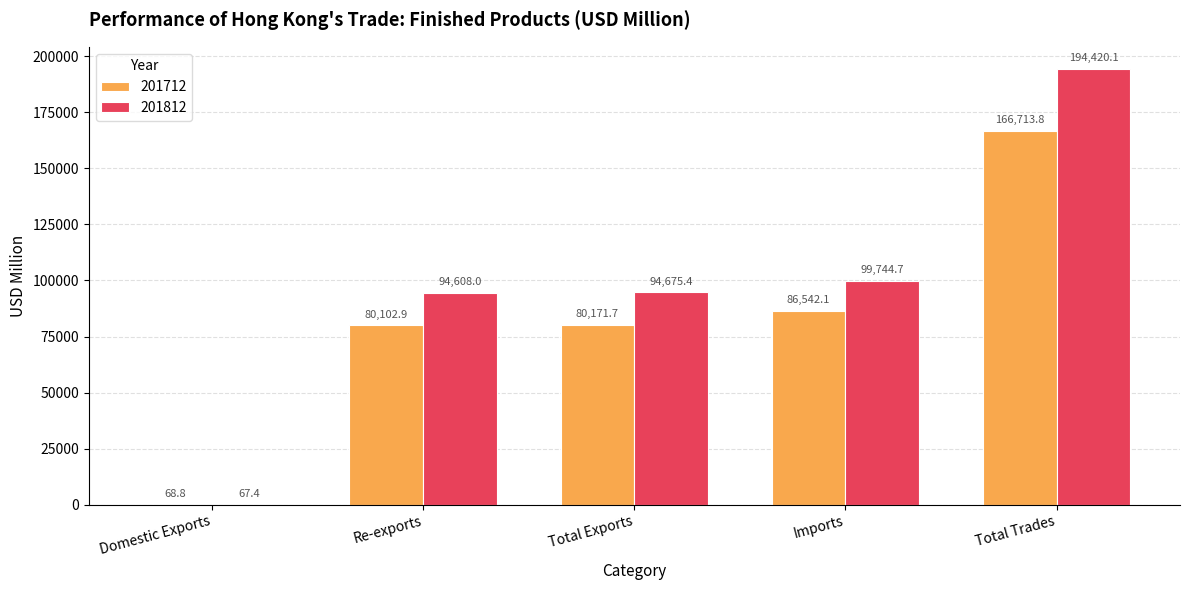

What value does the 201812 series have at Re-exports?

94608.0